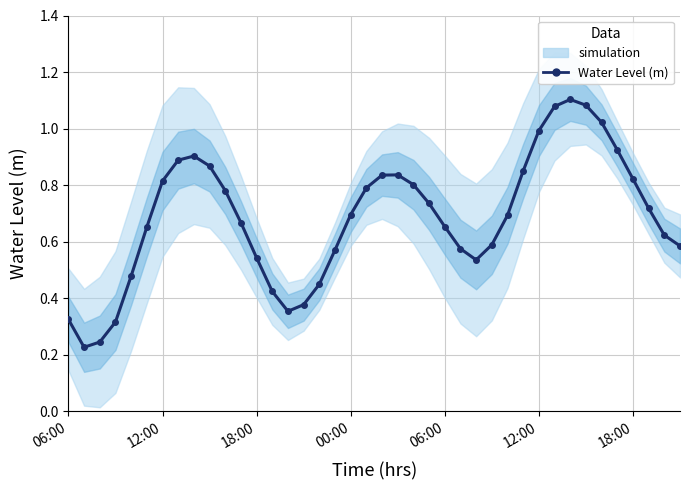

At which category does the chart reach its peak across all series?

32